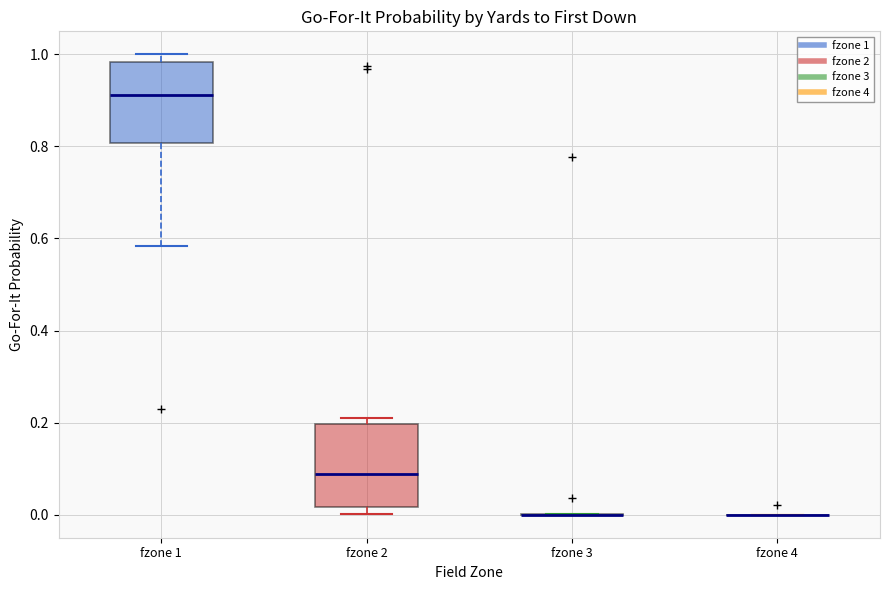

Reading left to right, transcribe this box plot: for each box, give where its median line is, the range the box spans, and where its two whiskers end, as read against the y-axis. The values are not printed on the chart, so give them approximately, as read against the axis.

fzone 1: median 0.92, box 0.80 to 0.98, whiskers 0.58 to 1.00
fzone 2: median 0.08, box 0.02 to 0.20, whiskers 0.00 to 0.20 (just above the box's upper edge)
fzone 3: box collapsed to a line at 0.00, whiskers 0.00 to 0.00
fzone 4: box collapsed to a line at 0.00, whiskers 0.00 to 0.00